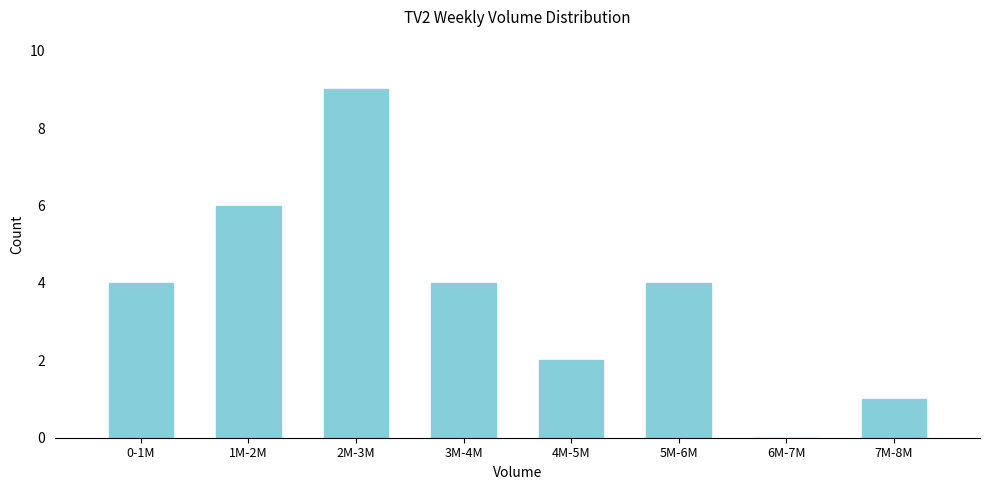

Reading right to left, list all the values displayed in this chart.

7M-8M=1	6M-7M=0	5M-6M=4	4M-5M=2	3M-4M=4	2M-3M=9	1M-2M=6	0-1M=4